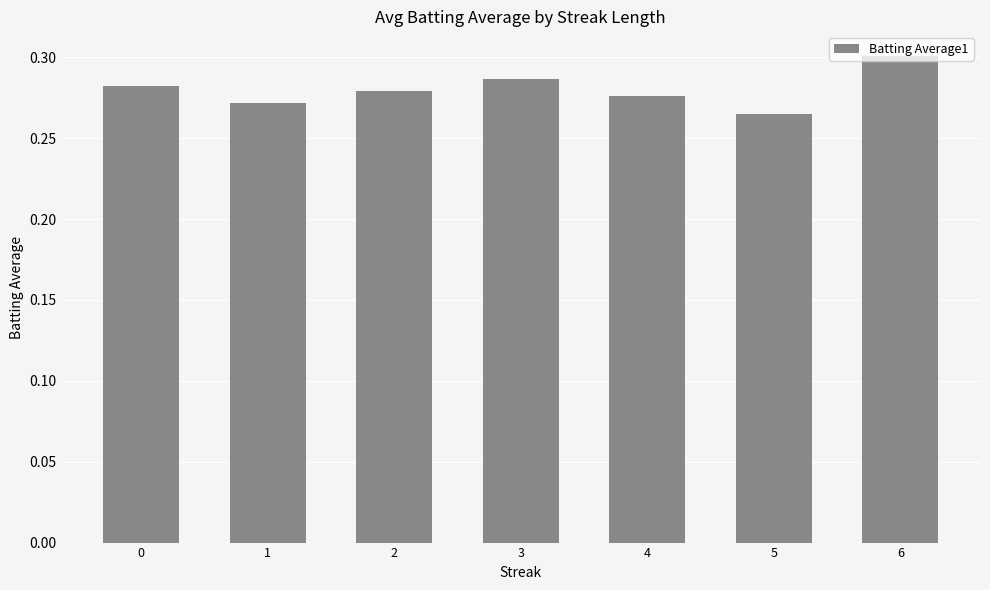

Count the number of categories in the chart.

7